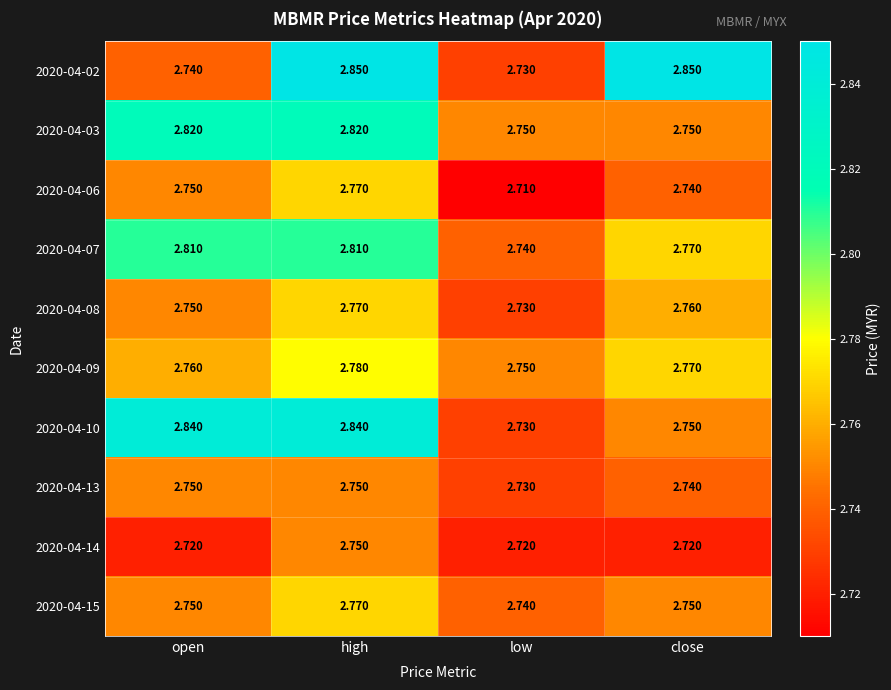

Which category has the highest value in the 2020-04-06 series?

high